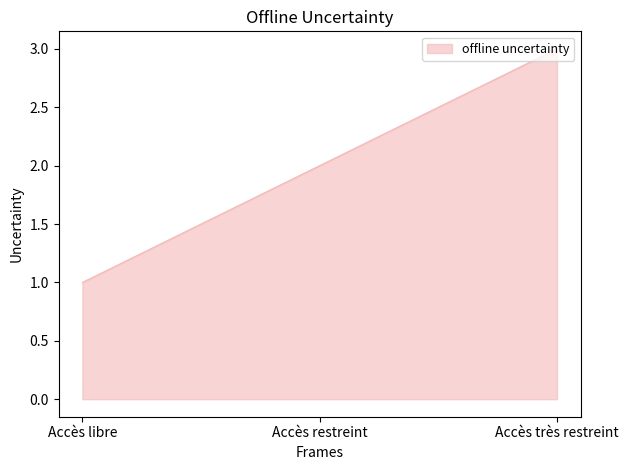

What is the greatest value displayed?

3